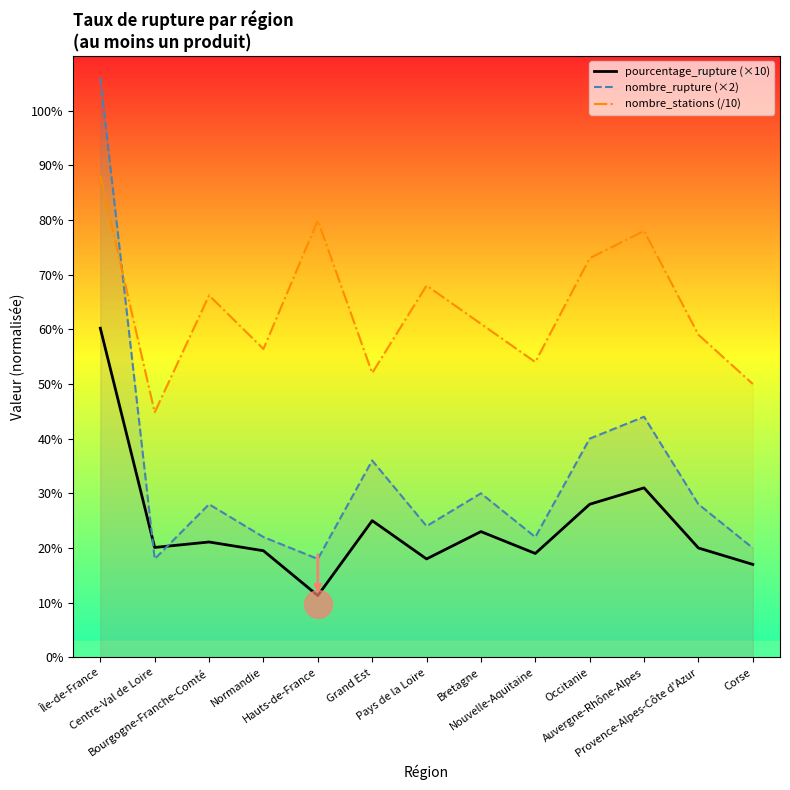

What is the total value across all series at Île-de-France?

254.3